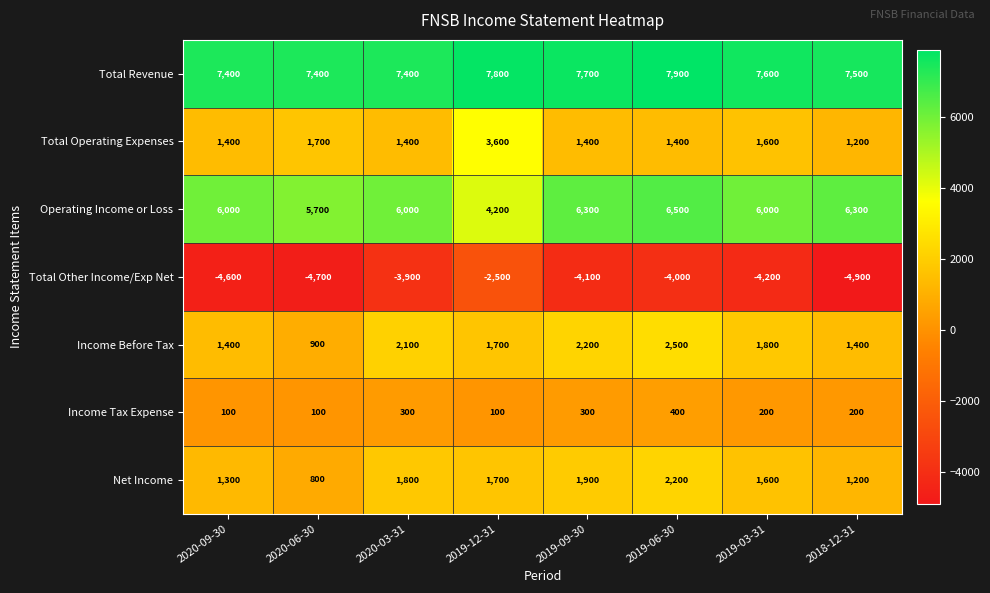

True or false: Income Tax Expense has a value of 100 at 2020-06-30.

True